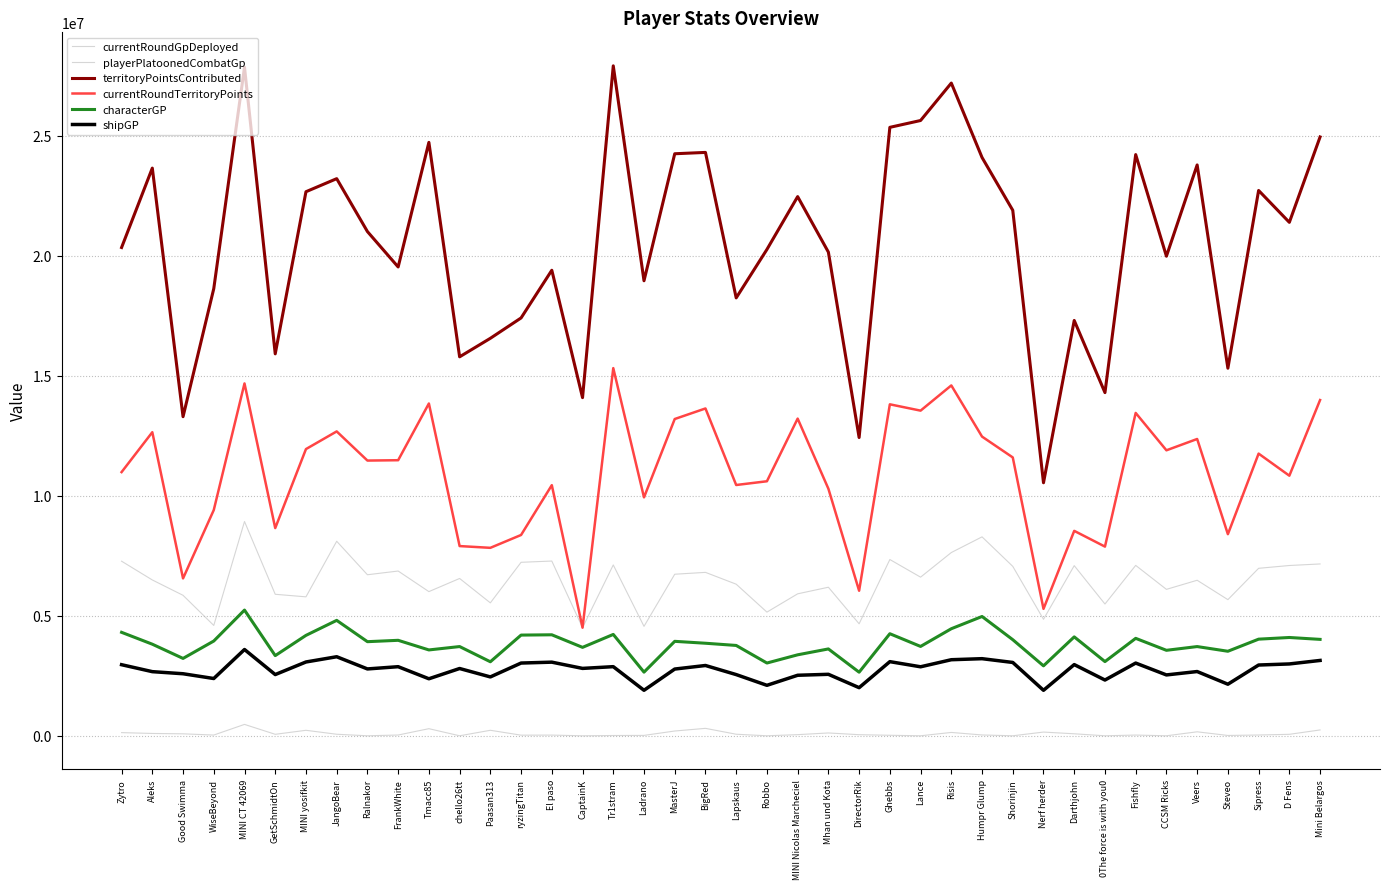

The value of currentRoundTerritoryPoints at MINI Nicolas Marcheciel is 13210903. True or false?

True